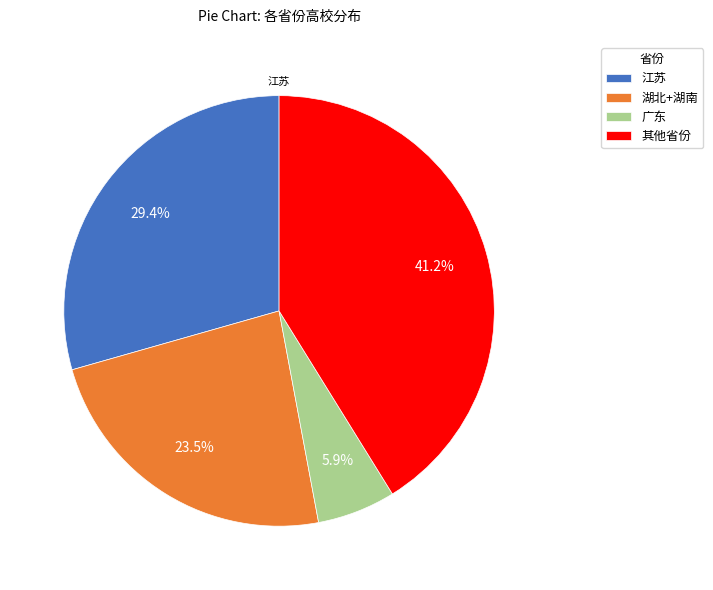

Combined, do 其他省份 and 湖北+湖南 account for over 50%?

Yes